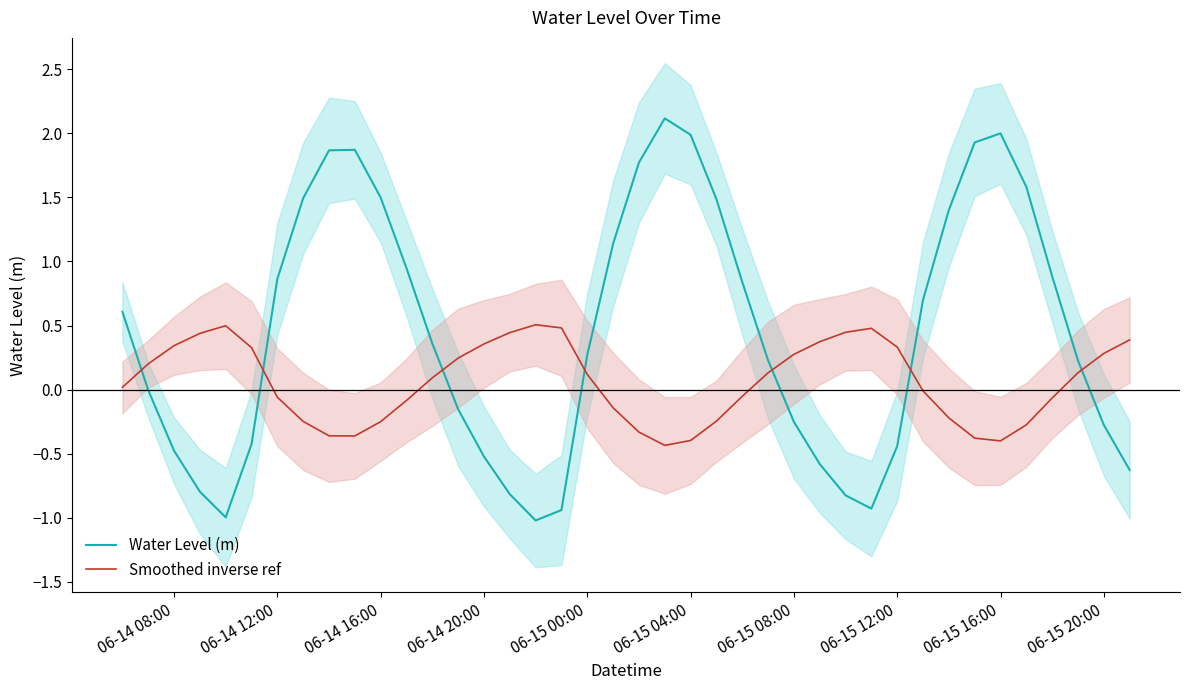

How many data points in Water Level (m) are above 0?

23